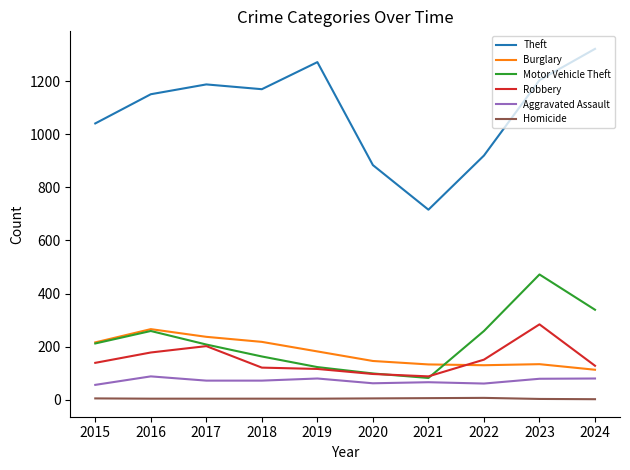

Which series has the widest spread of values?

Theft